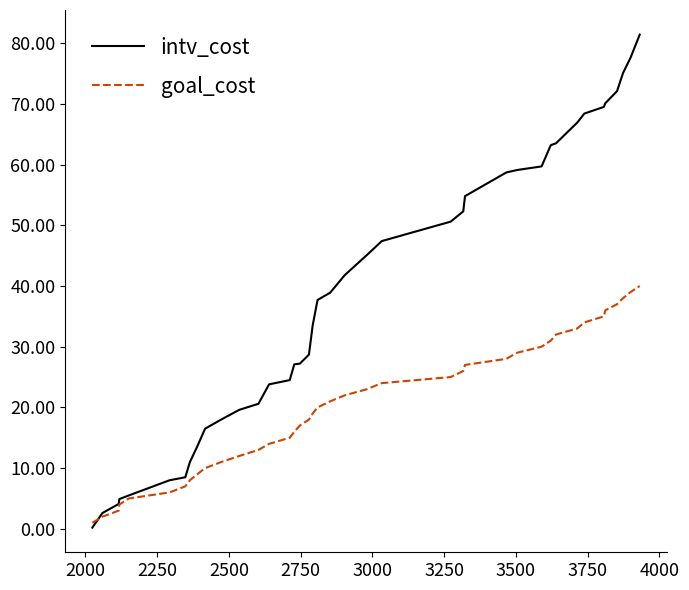

How many categories are shown in the chart?

40